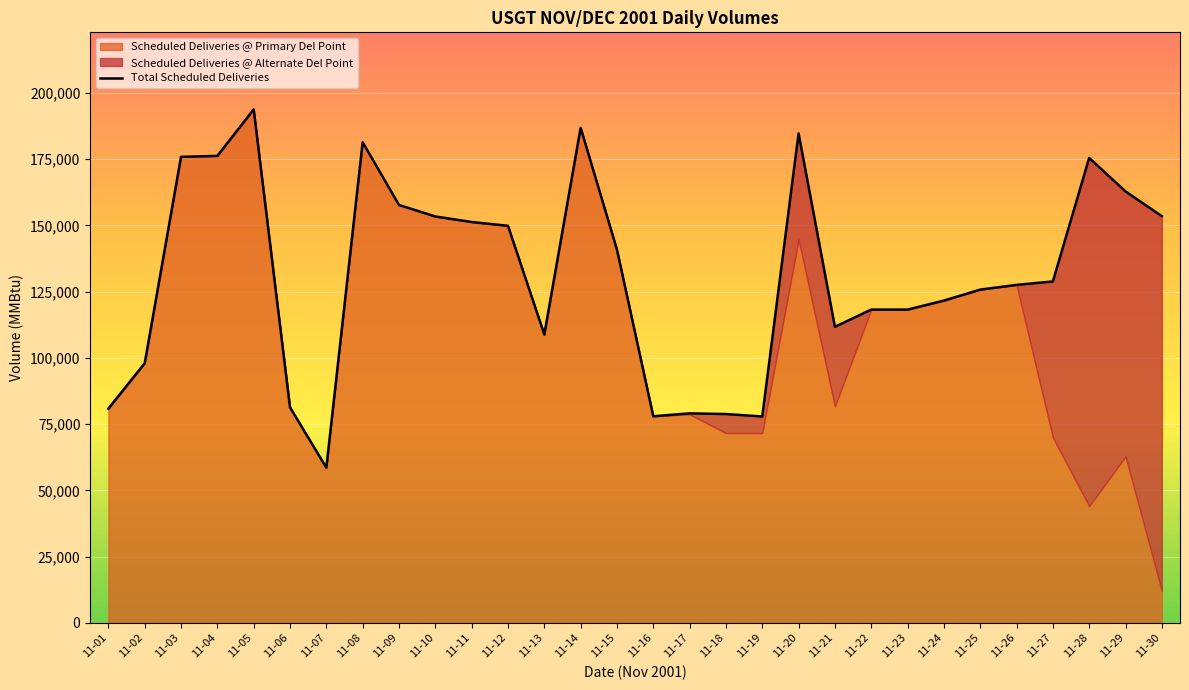

Approximately how many times larger is the value at 11-16 compared to 11-21?

0.7